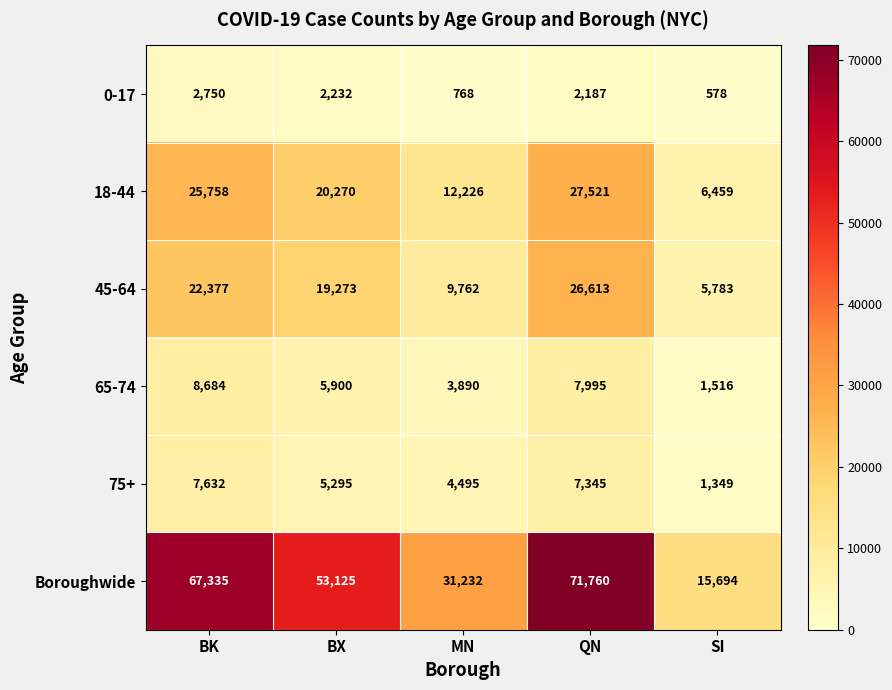

True or false: 45-64 has a value of 16853 at QN.

False